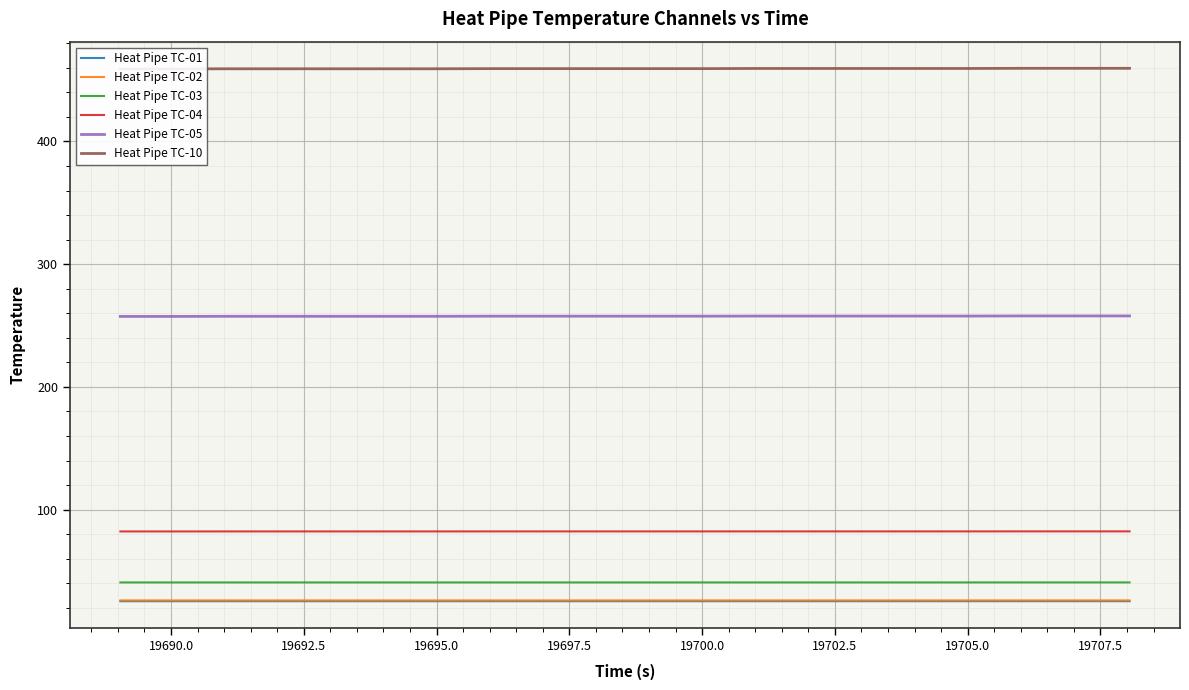

What is the lowest value of the Heat Pipe TC-01 series?

25.4